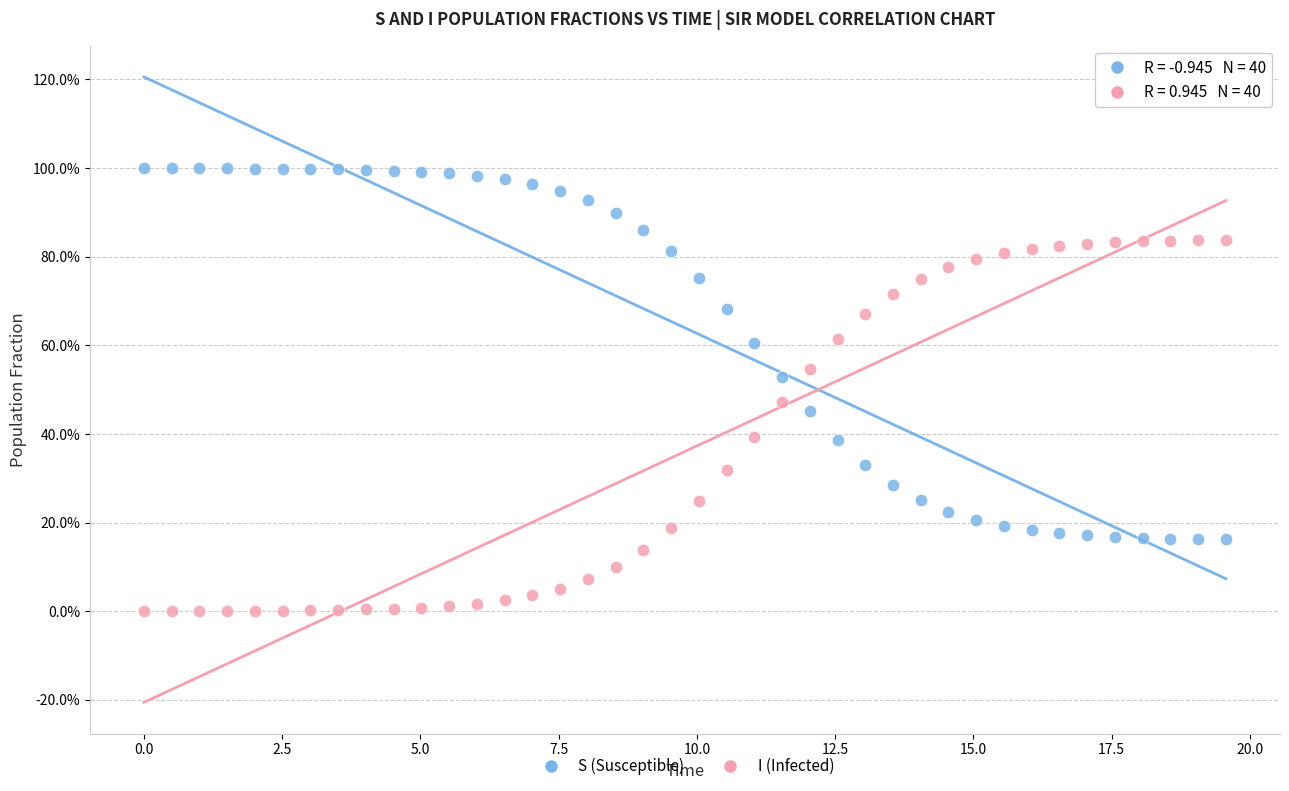

Which series reaches the maximum Y coordinate?

S (Susceptible)